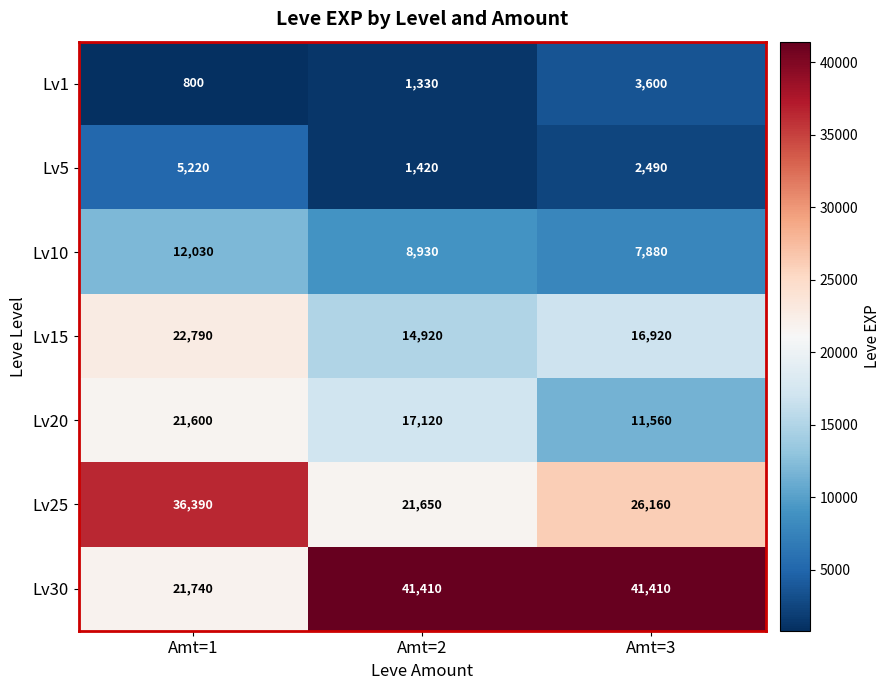

What is the sum of the Lv1 values at Amt=3 and Amt=2?

4930